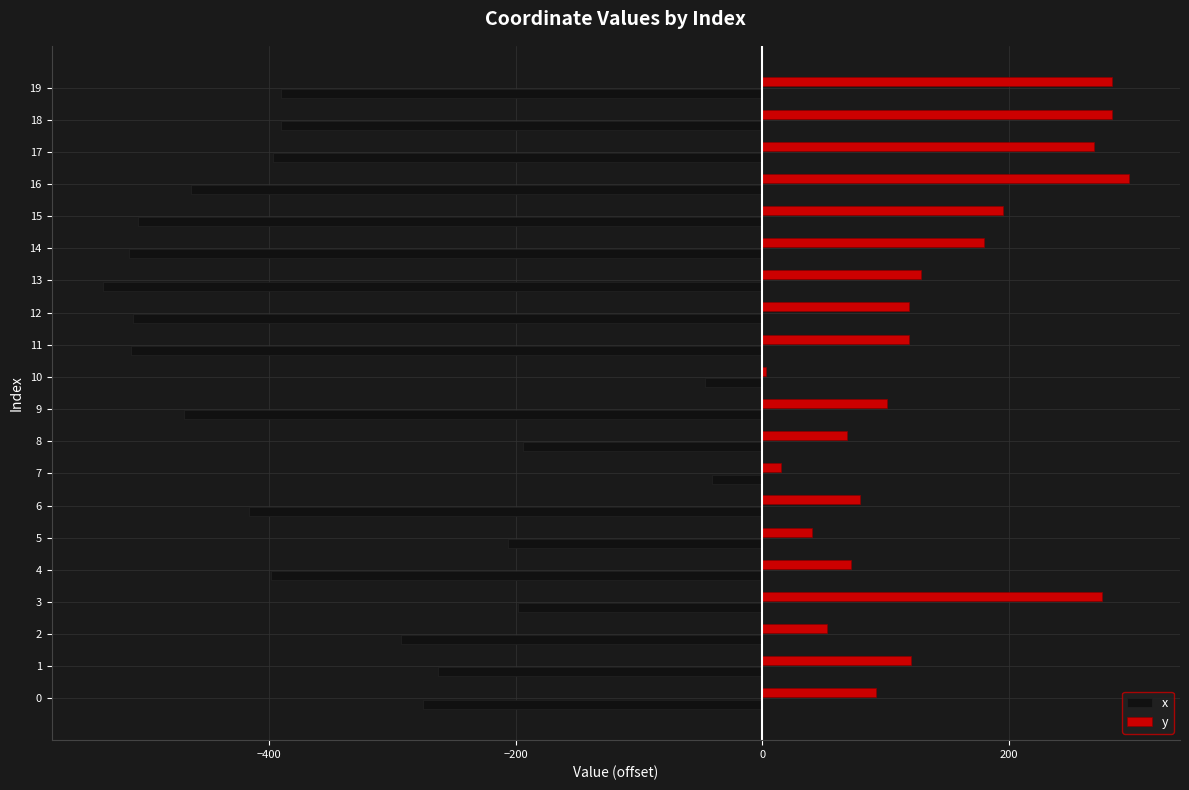

What is the average value of the y series?

139.9